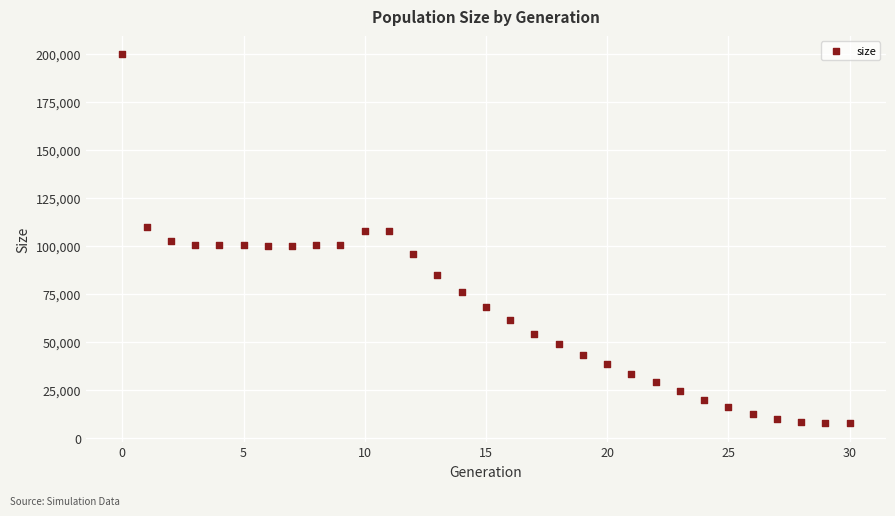

What is the range of Y values (max minus min)?

192241